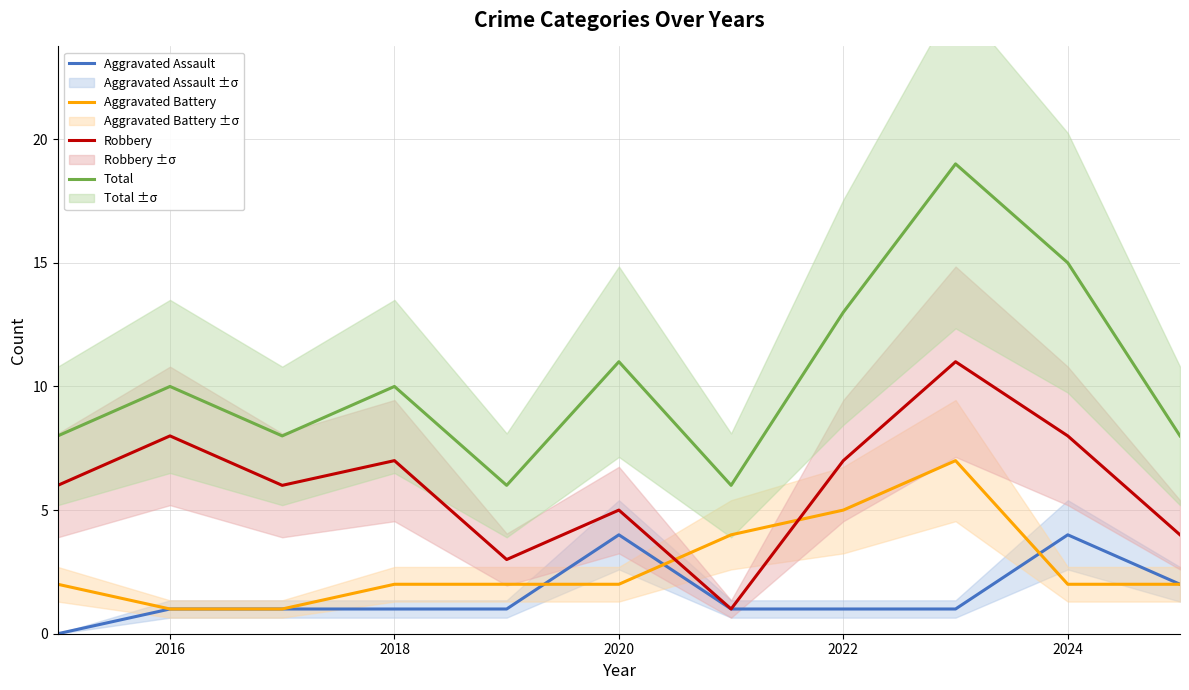

At how many categories does at least one series exceed 12?

3